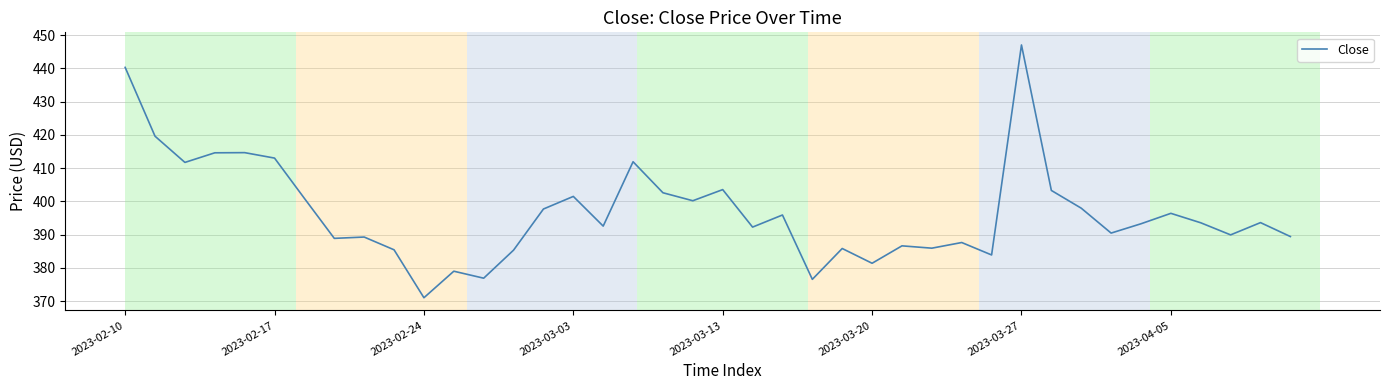

What is the smallest value displayed?

371.0